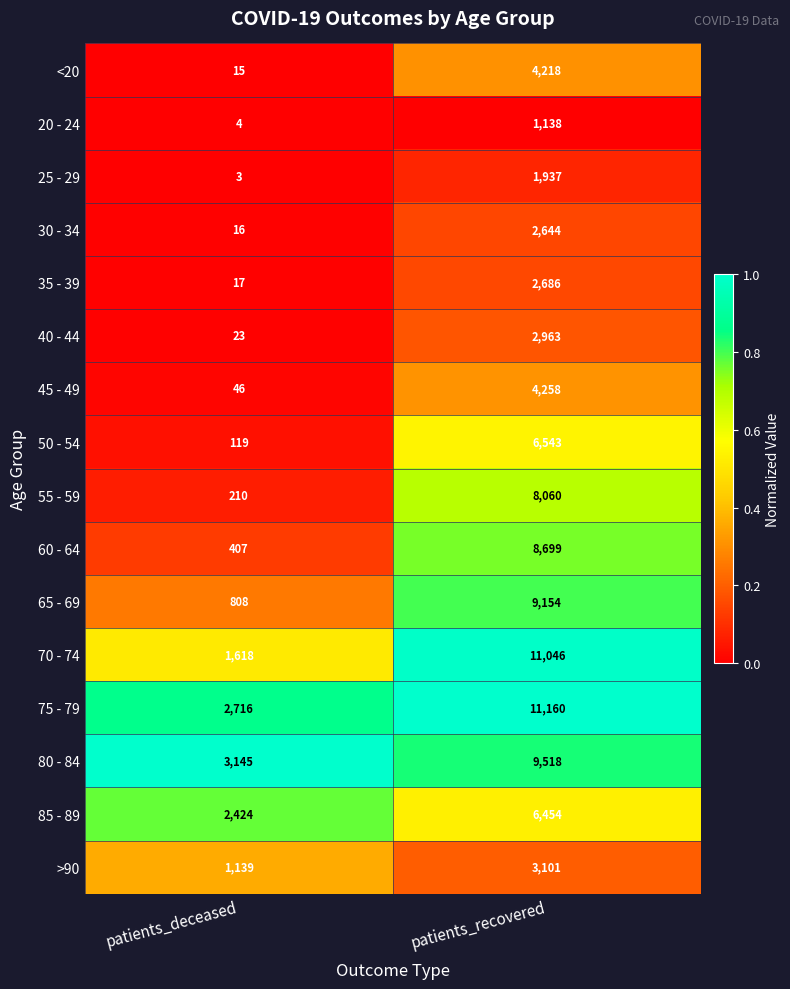

Where is 75 - 79 nearest to the value 6938?

patients_deceased